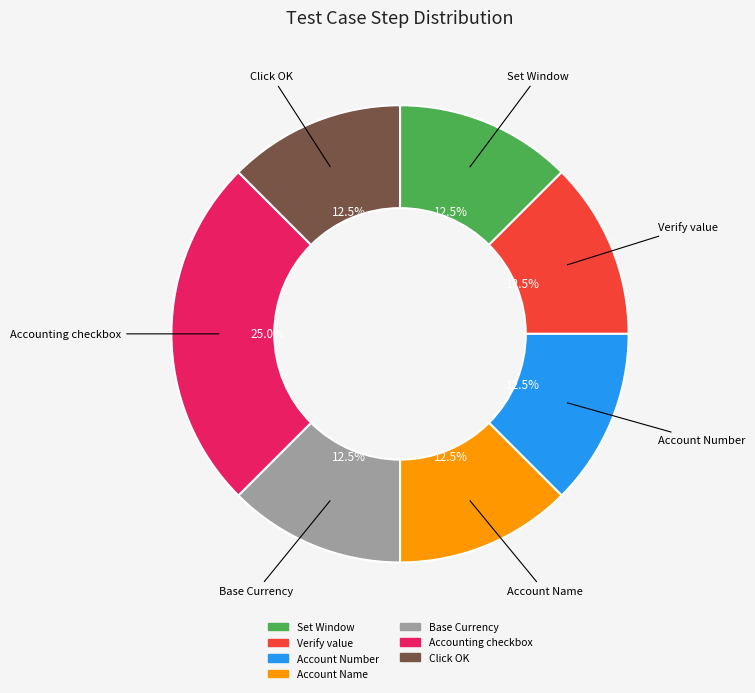

How many segments does this pie chart have?

7